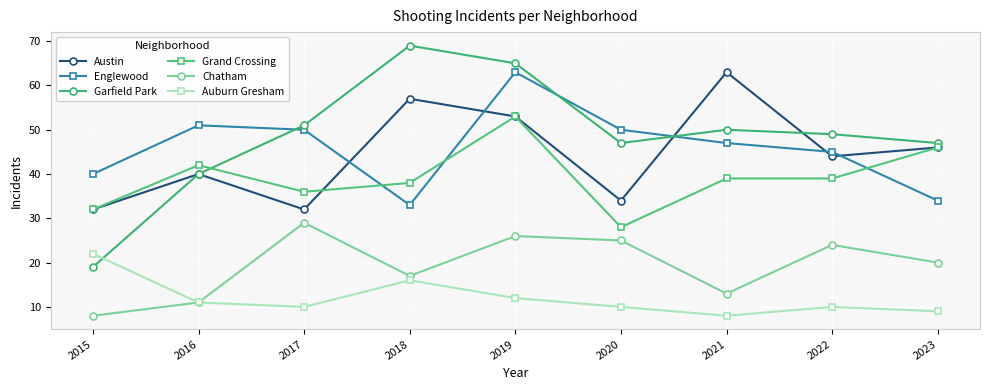

How many categories are shown in the chart?

9